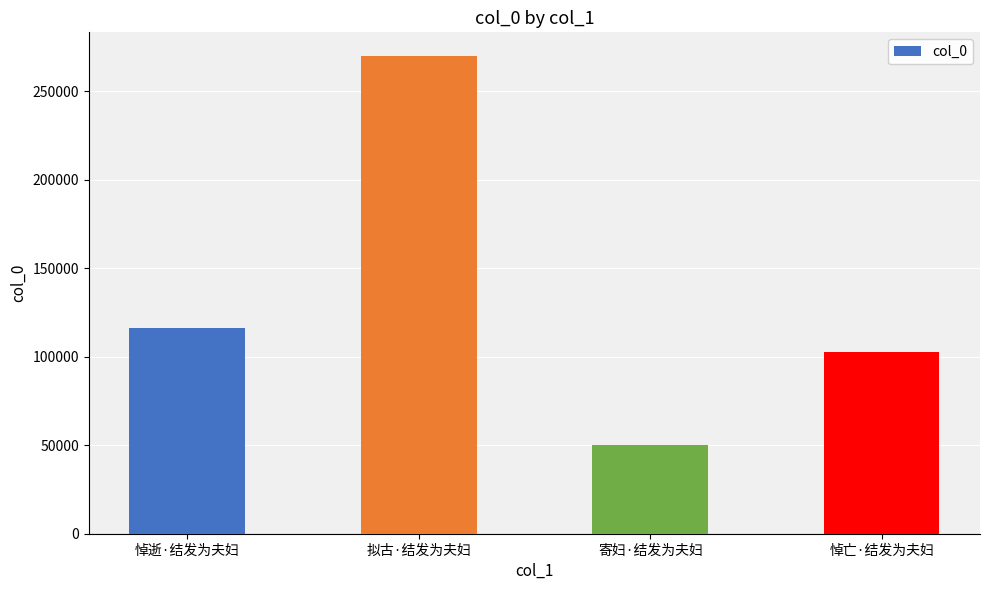

What is the greatest value displayed?

269728